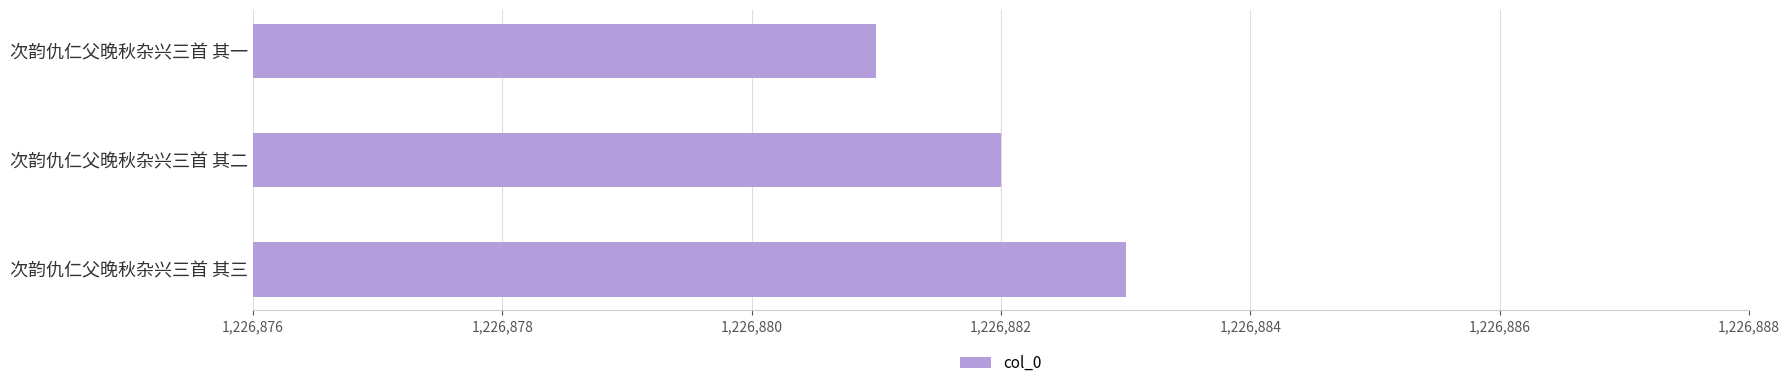

What is the ratio of the value at 次韵仇仁父晚秋杂兴三首 其三 to the value at 次韵仇仁父晚秋杂兴三首 其二?

1.0